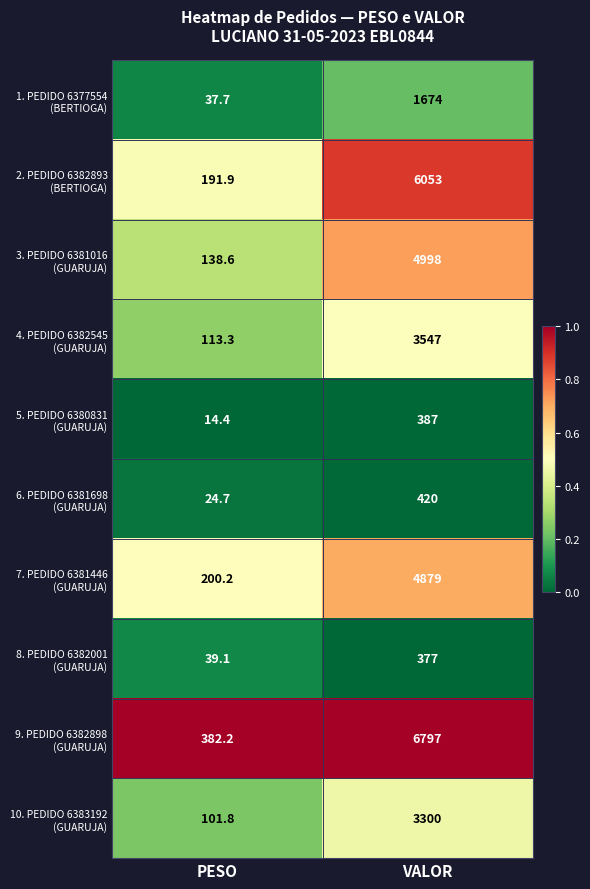

What is the smallest value displayed?

14.4